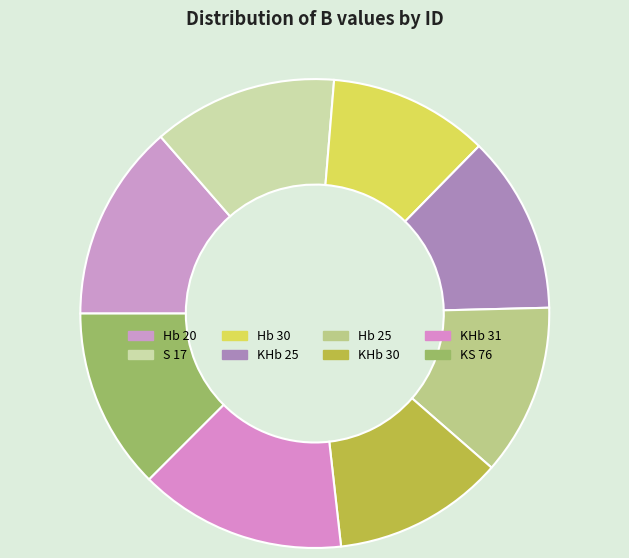

Does KHb 31 account for over 50% of the chart?

No